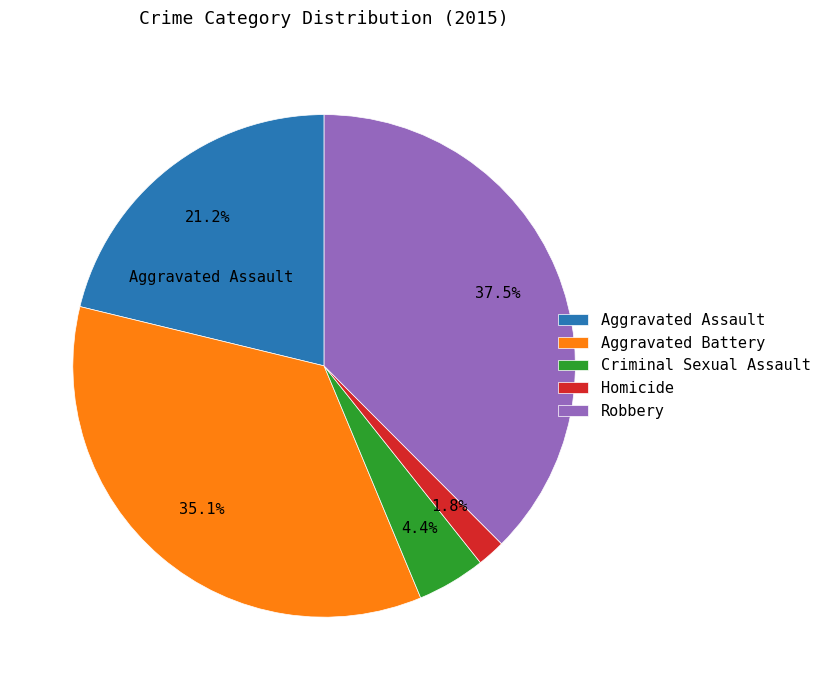

To the nearest percent, what is the average slice percentage?

20%